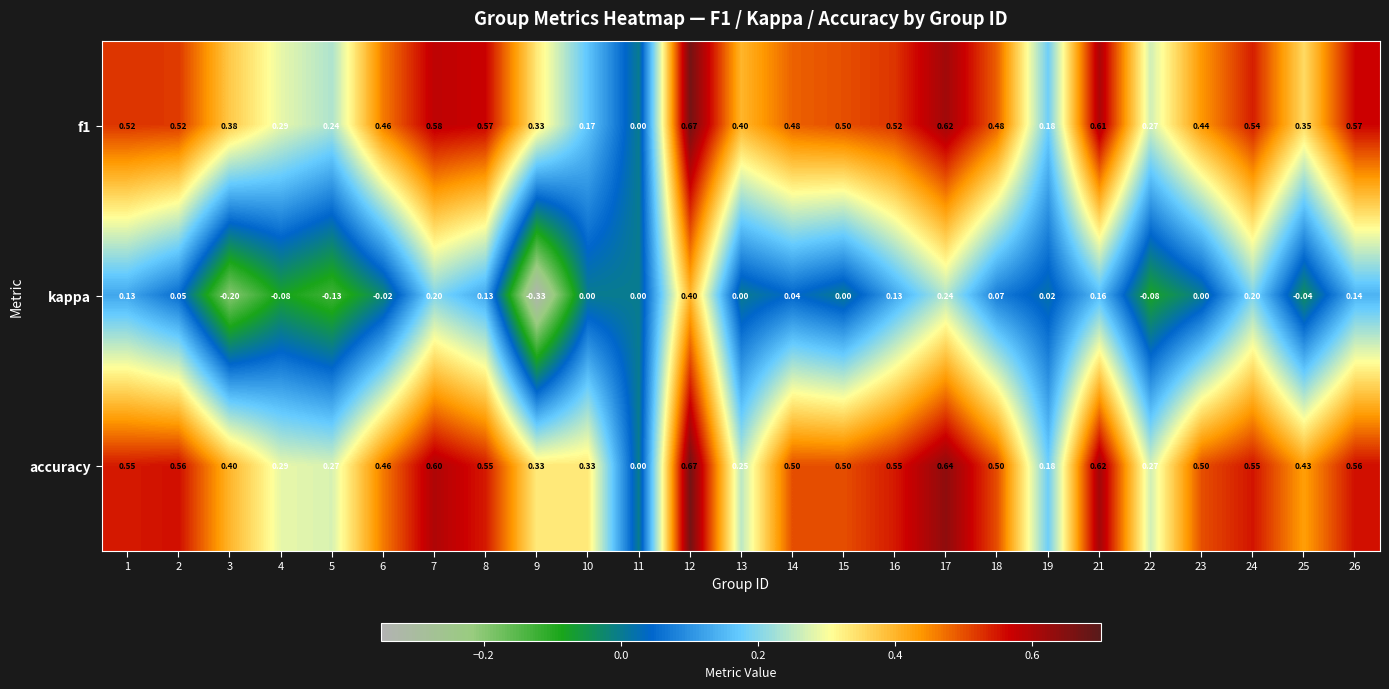

Which series has the widest spread of values?

kappa